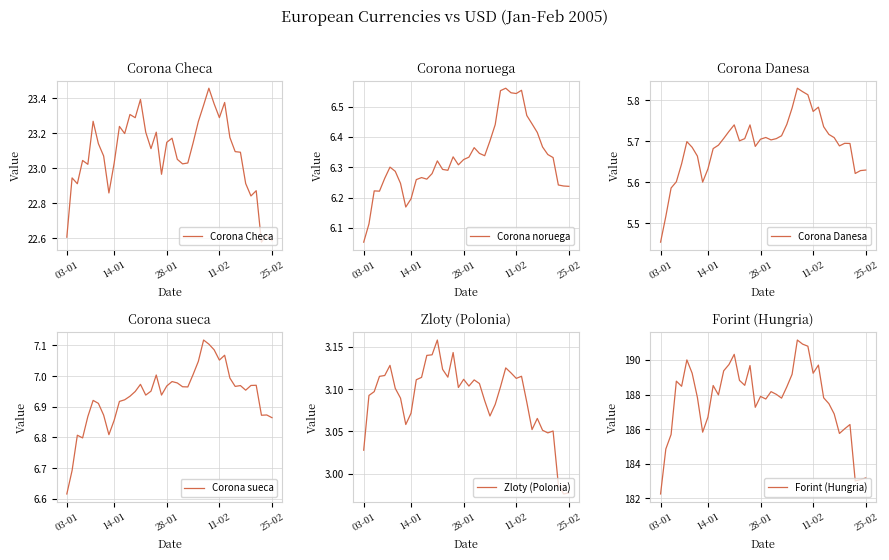

What is the average value of the Forint (Hungria) series?

187.7